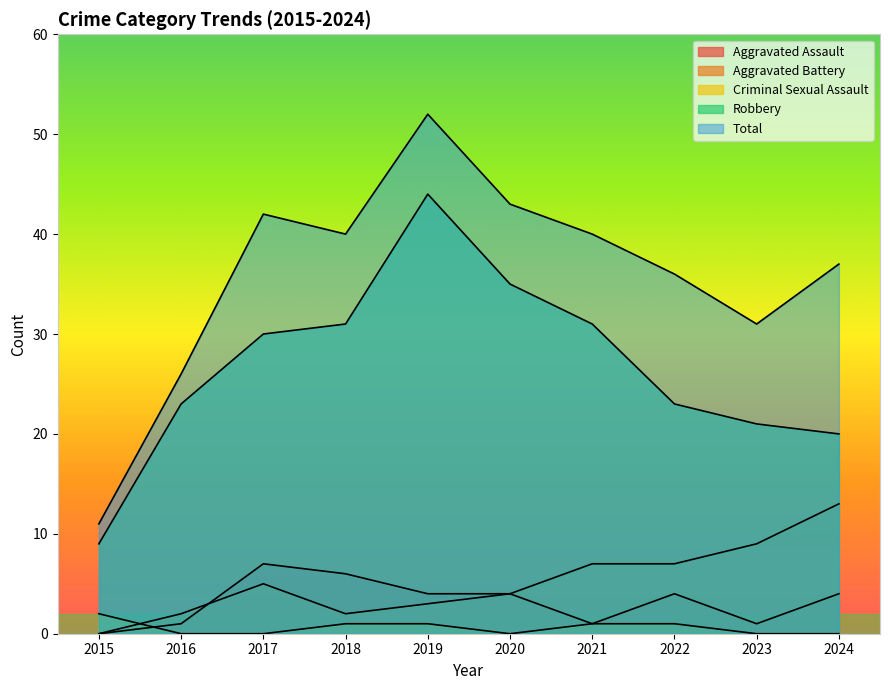

Where does the Aggravated Battery series first go above 5?

2021